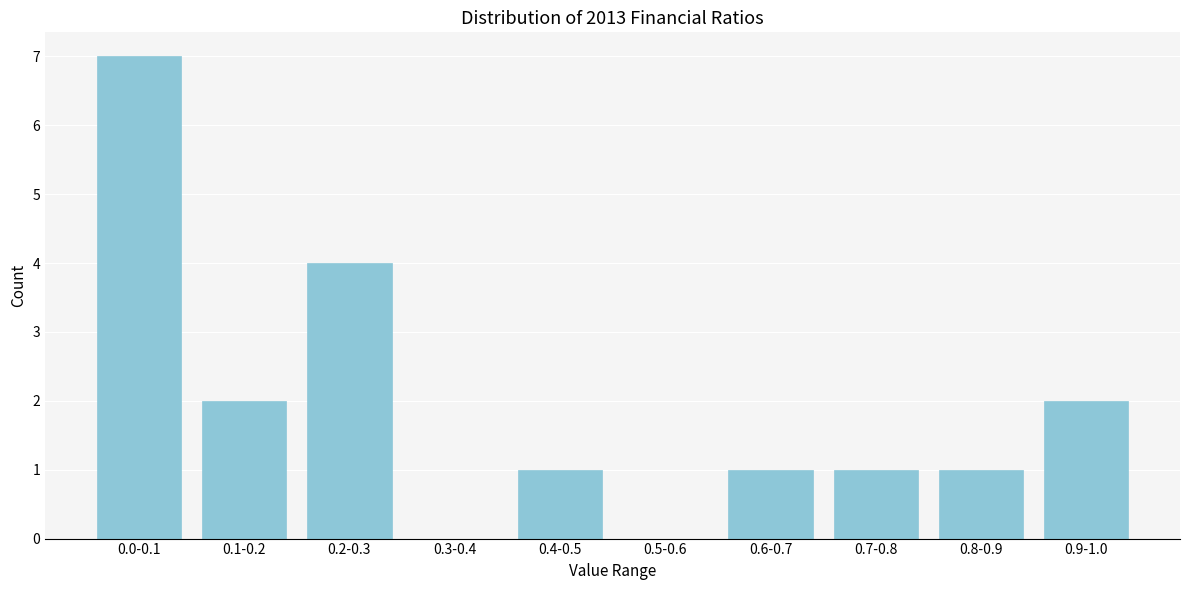

Reading right to left, what are all the values shown in this chart?

0.9-1.0=2	0.8-0.9=1	0.7-0.8=1	0.6-0.7=1	0.5-0.6=0	0.4-0.5=1	0.3-0.4=0	0.2-0.3=4	0.1-0.2=2	0.0-0.1=7